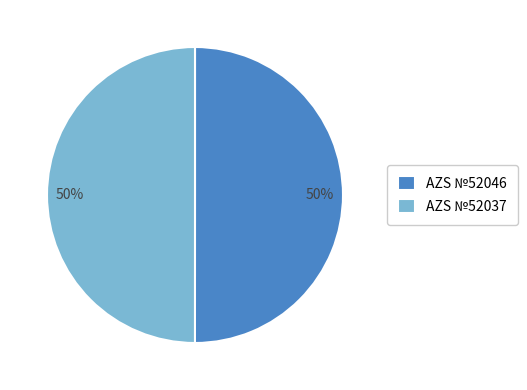

Do AZS №52037 and AZS №52046 together represent more than half of the pie?

Yes